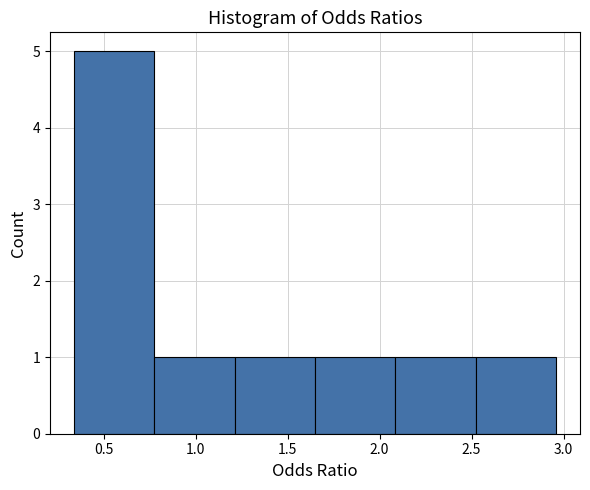

How tall is the bar that spans 1.20 to 1.65 on the x-axis? Neither the bar edges nor the heights are printed on the chart, so give them approximately, as read against the axes.

1